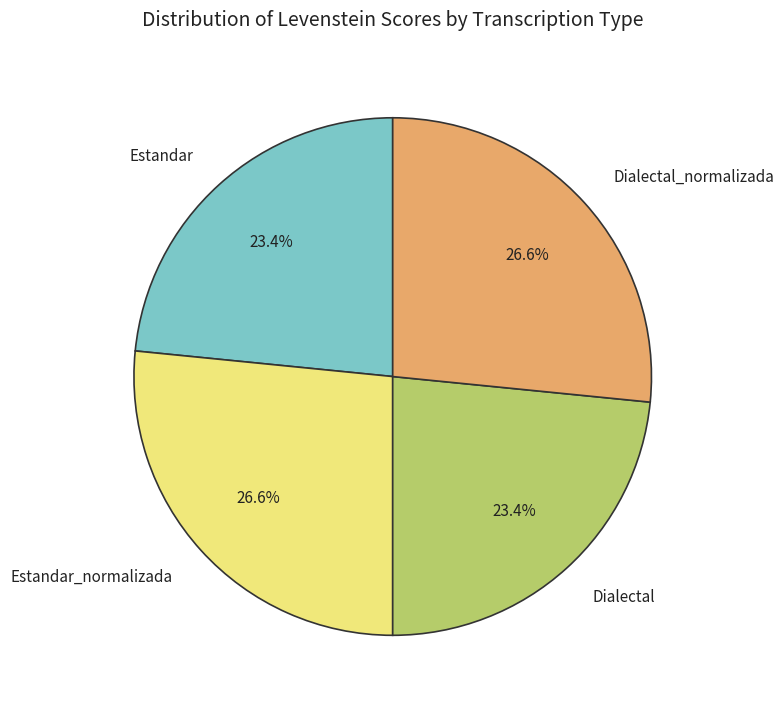

To the nearest percent, what percentage of the pie is Dialectal_normalizada?

27%